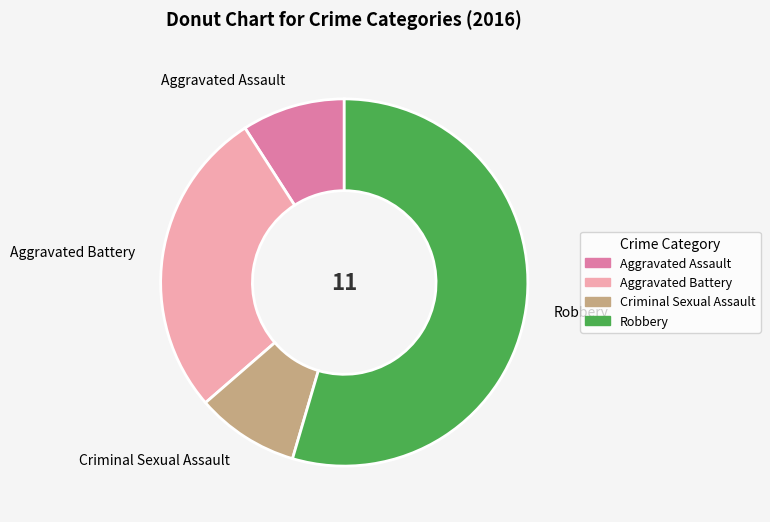

What is the largest slice in the pie chart?

Robbery